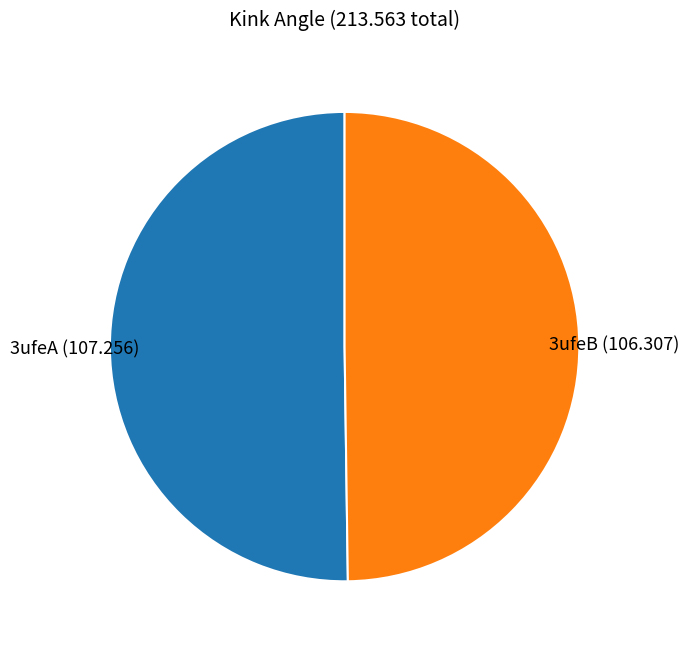

What is the ratio of the value at 3ufeB to the value at 3ufeA?

1.0